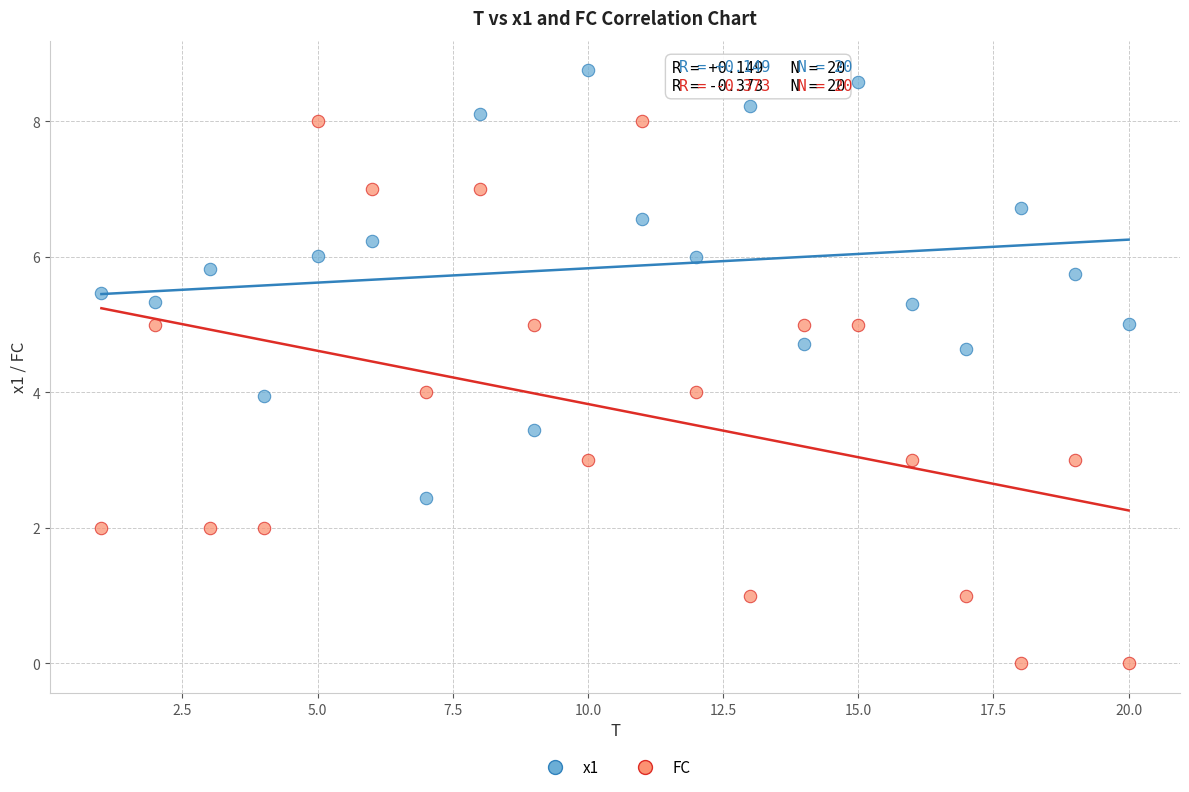

Across all data points, what is the range of X values (max minus min)?

19.0